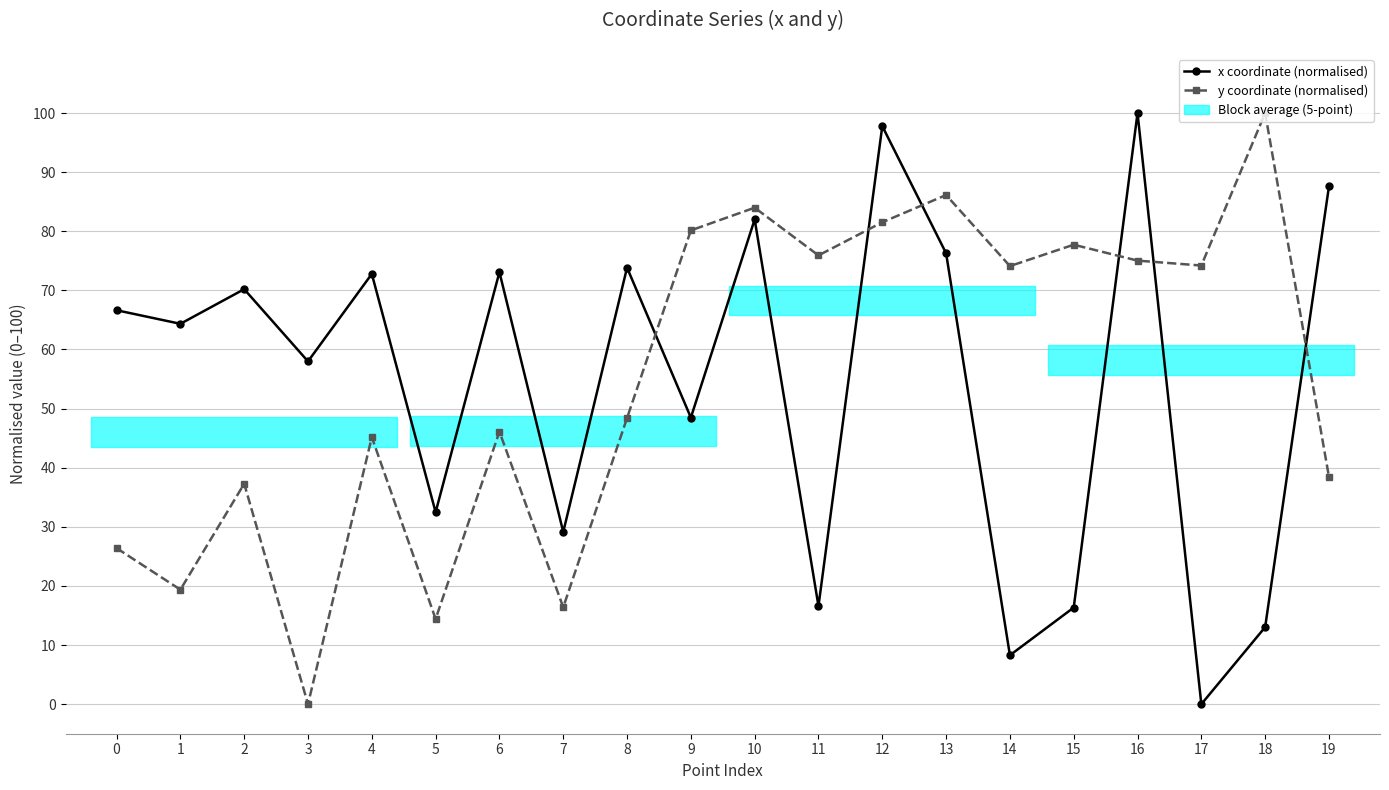

At how many categories does at least one series exceed 46?

18